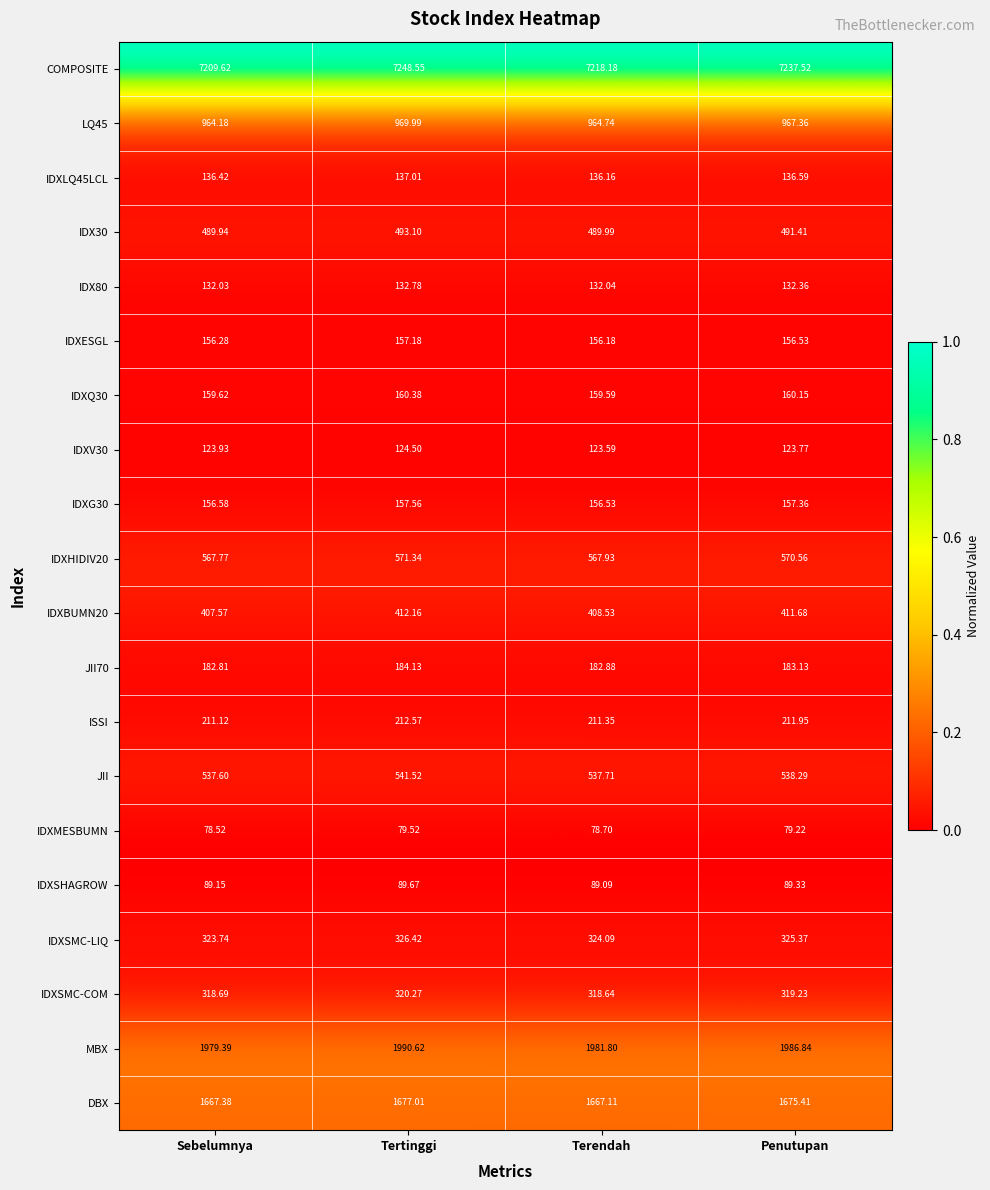

Is the value of JII at Penutupan greater than the value of IDX80 at Terendah?

Yes